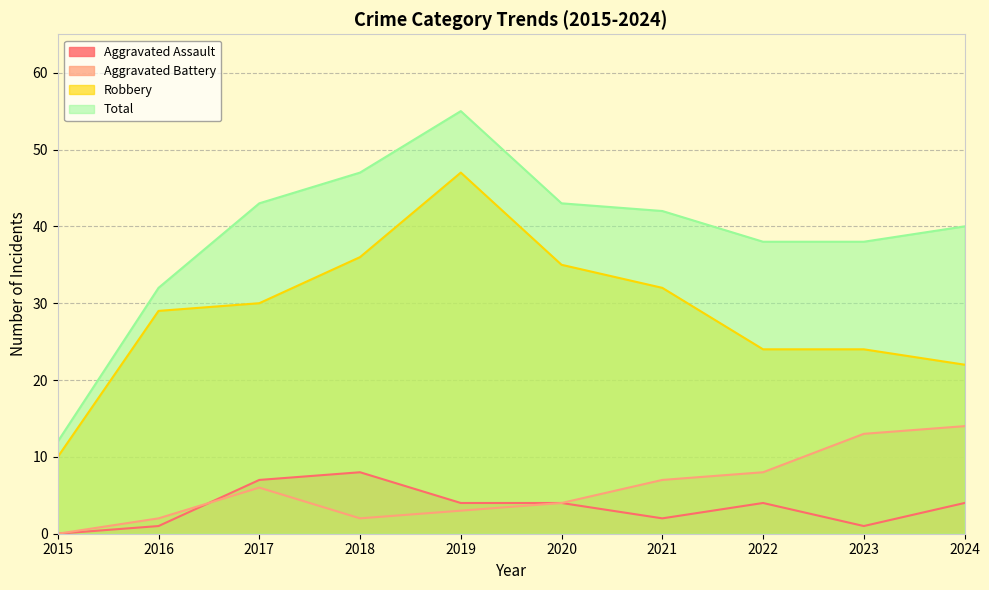

Between 2015 and 2024, which is larger?

2024